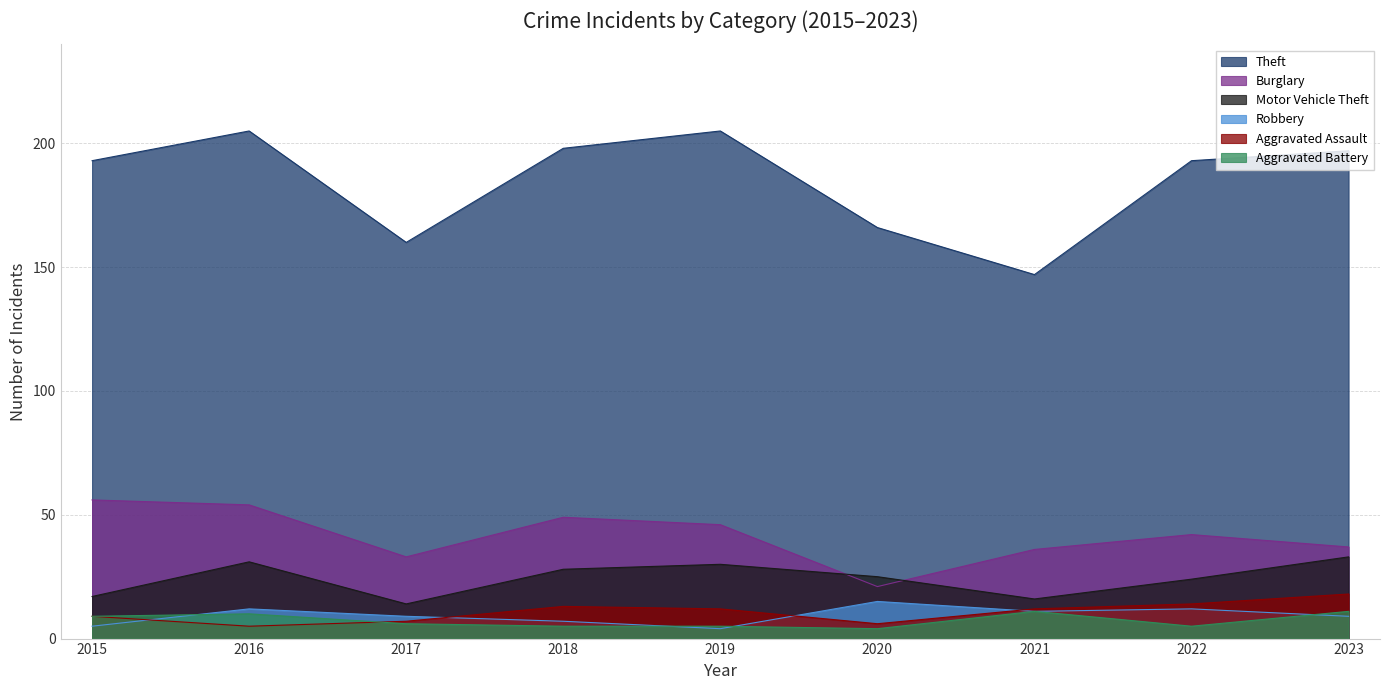

The value of Aggravated Battery at 2019 is 2. True or false?

False